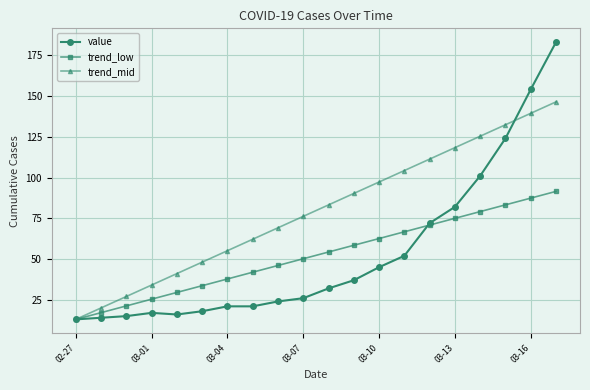

True or false: trend_mid has more than 1 points higher than both neighbors.

False